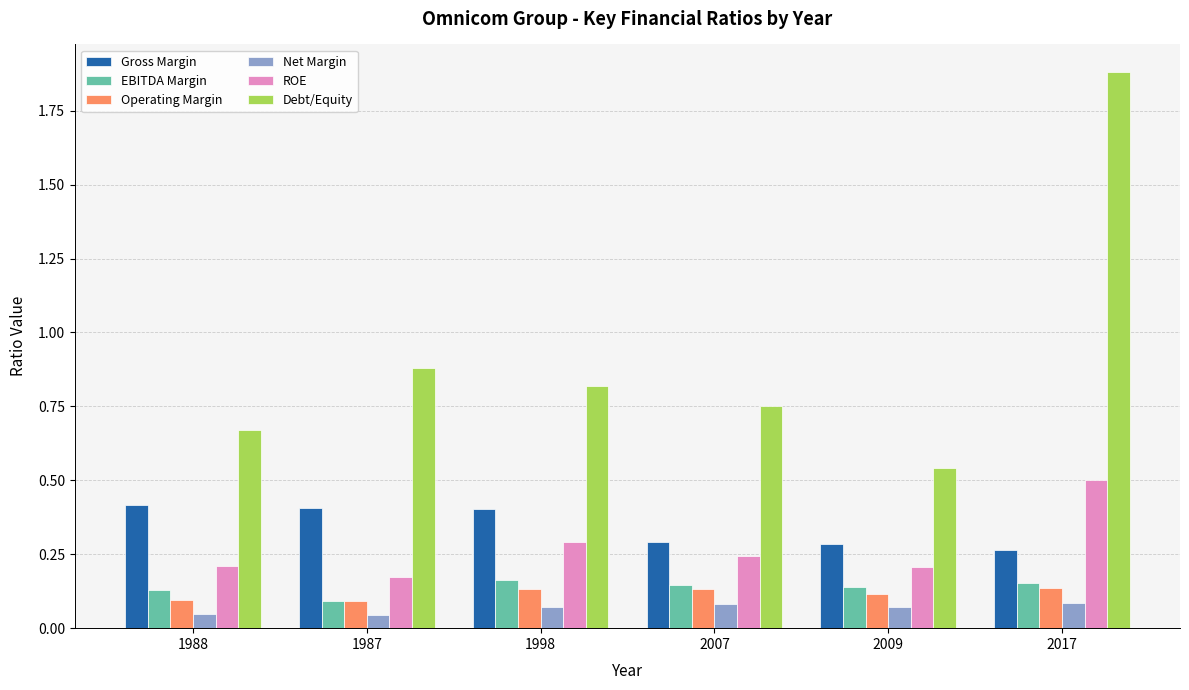

At which label is Debt/Equity closest to 1?

1987